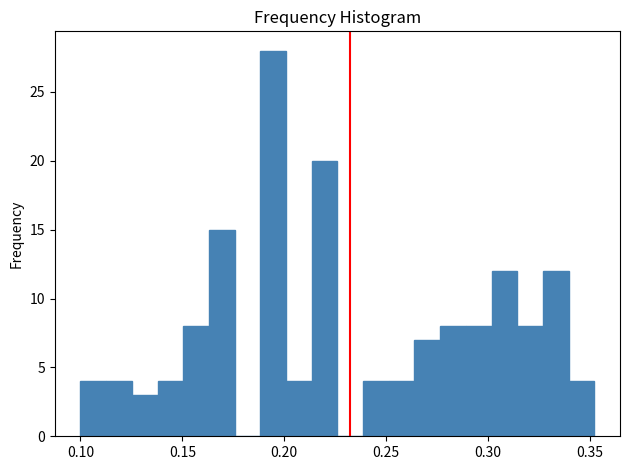

Around what value on the x-axis is the tallest bar? Give the approximate position of its centre, as read against the axis.

0.195